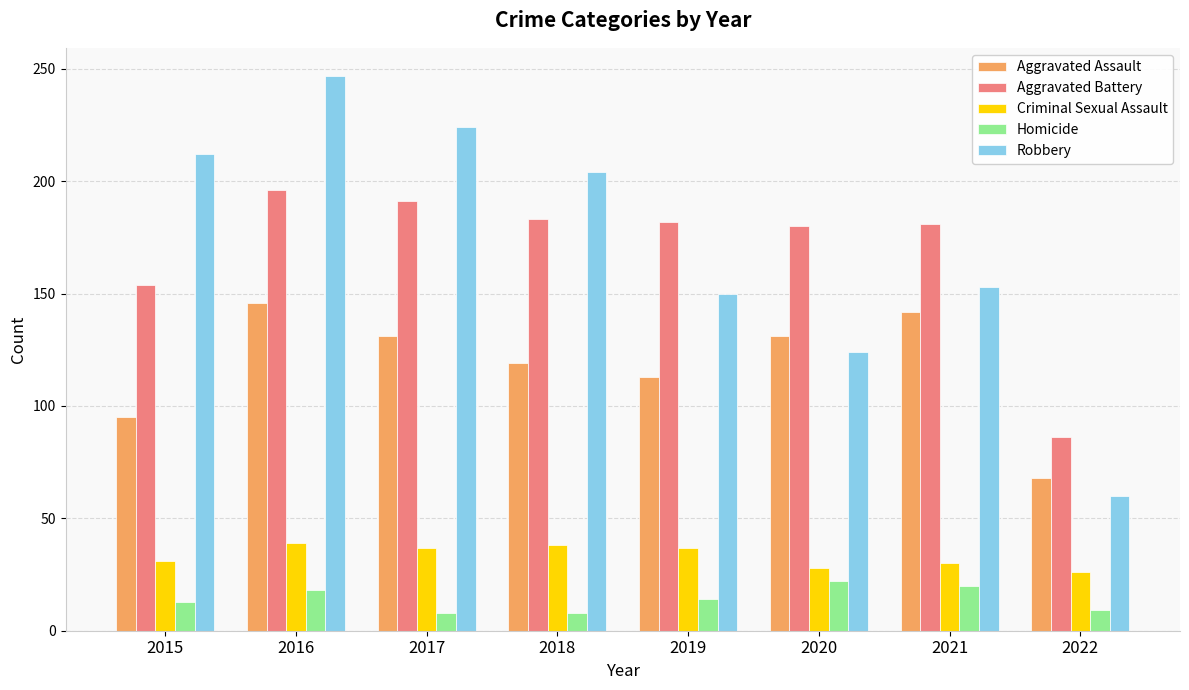

What is the difference between the highest and lowest values at 2020?

158